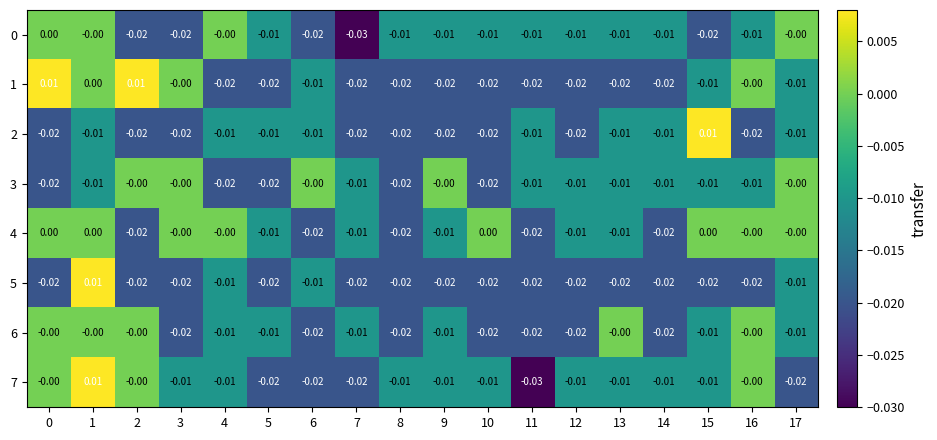

How many values in the 6 series are below 0?

13